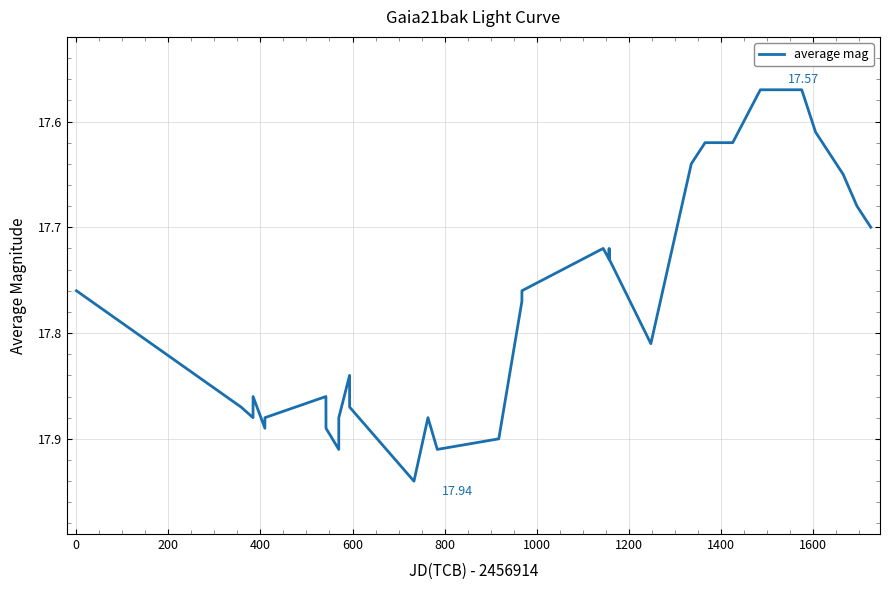

What is the difference between the maximum and minimum values?

0.4